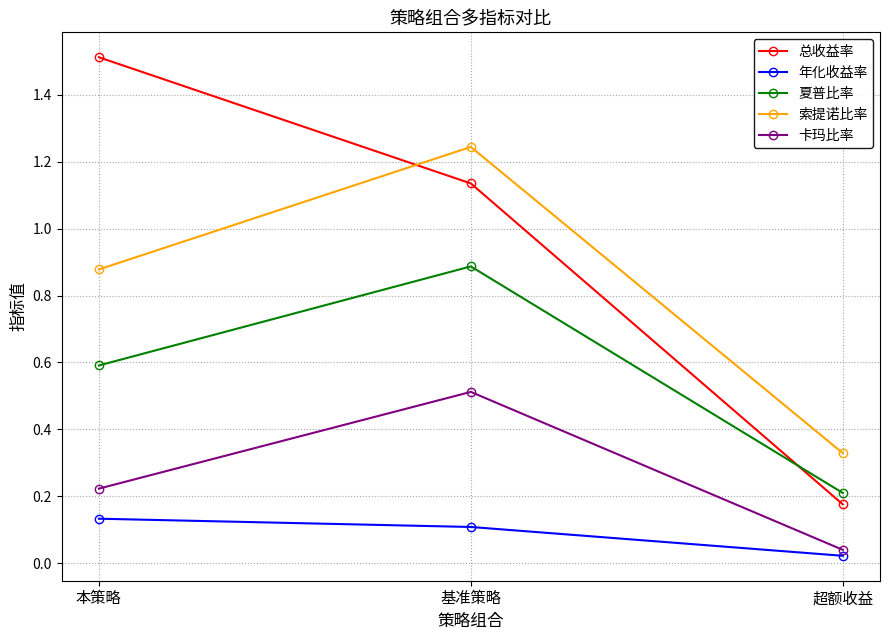

What is the difference between the highest and lowest values at 本策略?

1.4